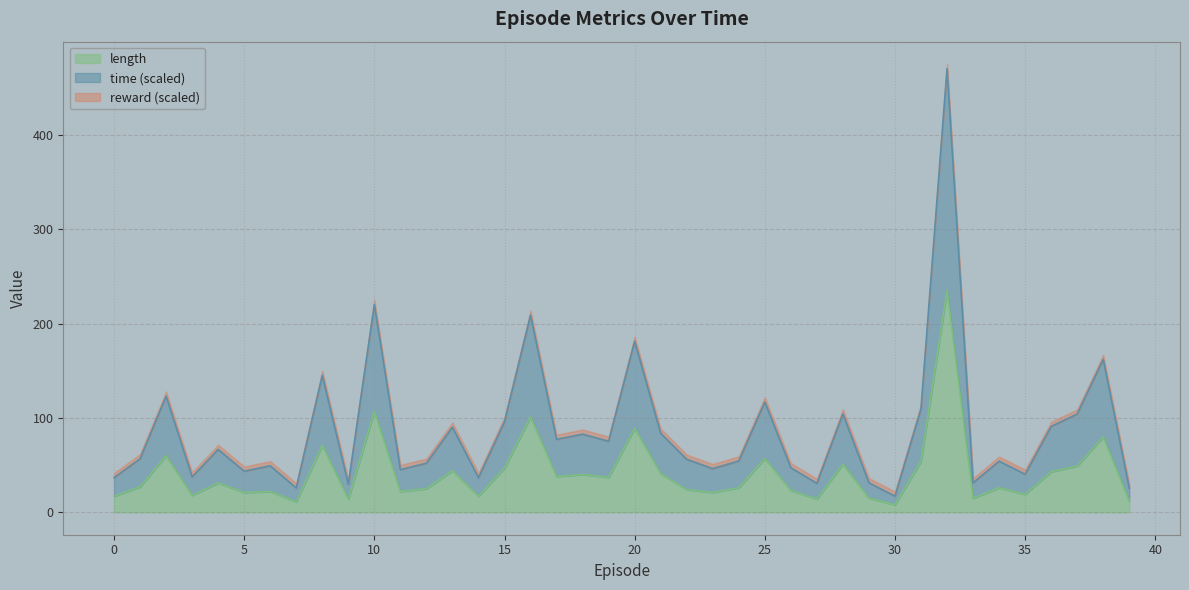

Does the chart display data point markers on the line(s)?

No